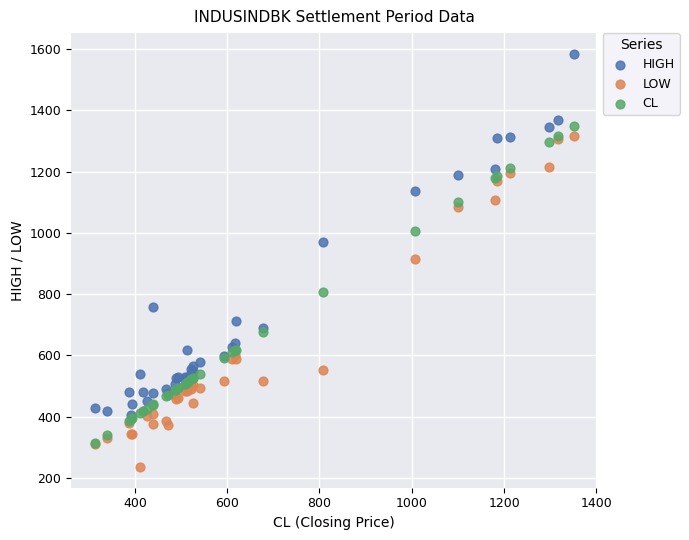

What are all the series names shown in the legend?

HIGH, LOW, CL